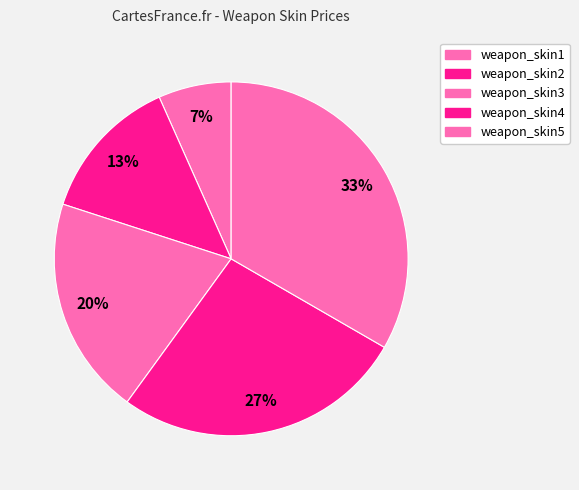

How many segments does this pie chart have?

5